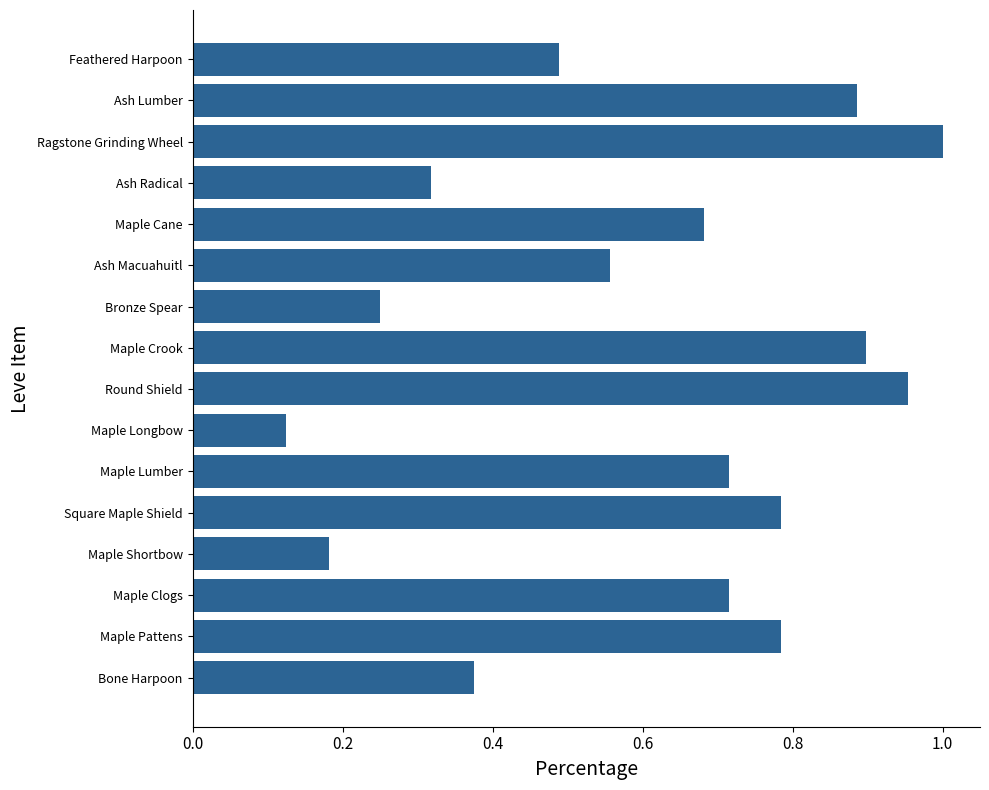

How many bars are there in total?

16